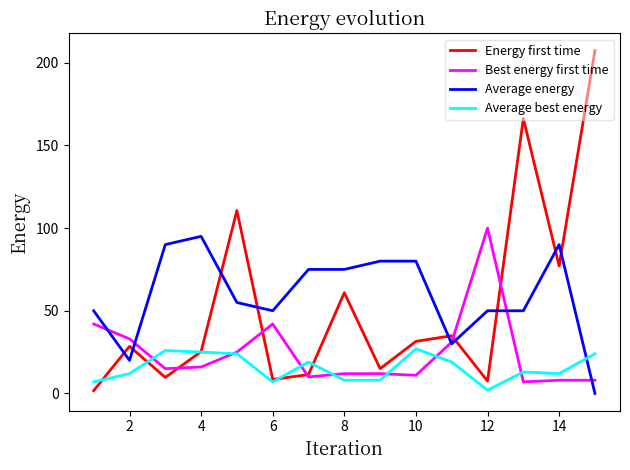

What is the greatest value displayed?

207.3